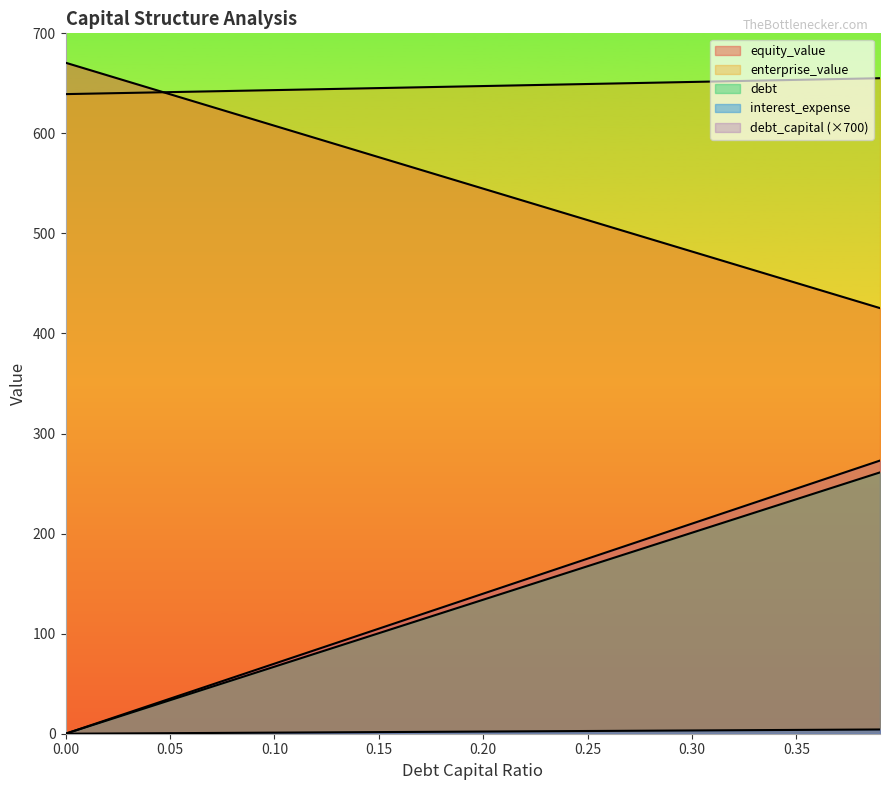

At 0.27, list the series in order from largest to smallest.

enterprise_value, equity_value, interest_expense, debt_capital, debt